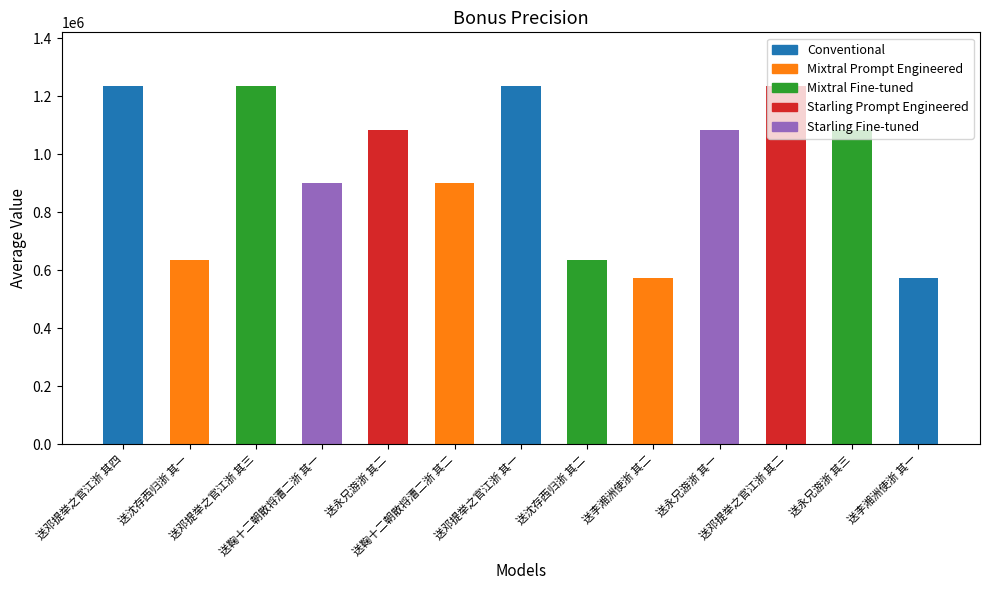

What is the value of the 4th bar from the left?

901393